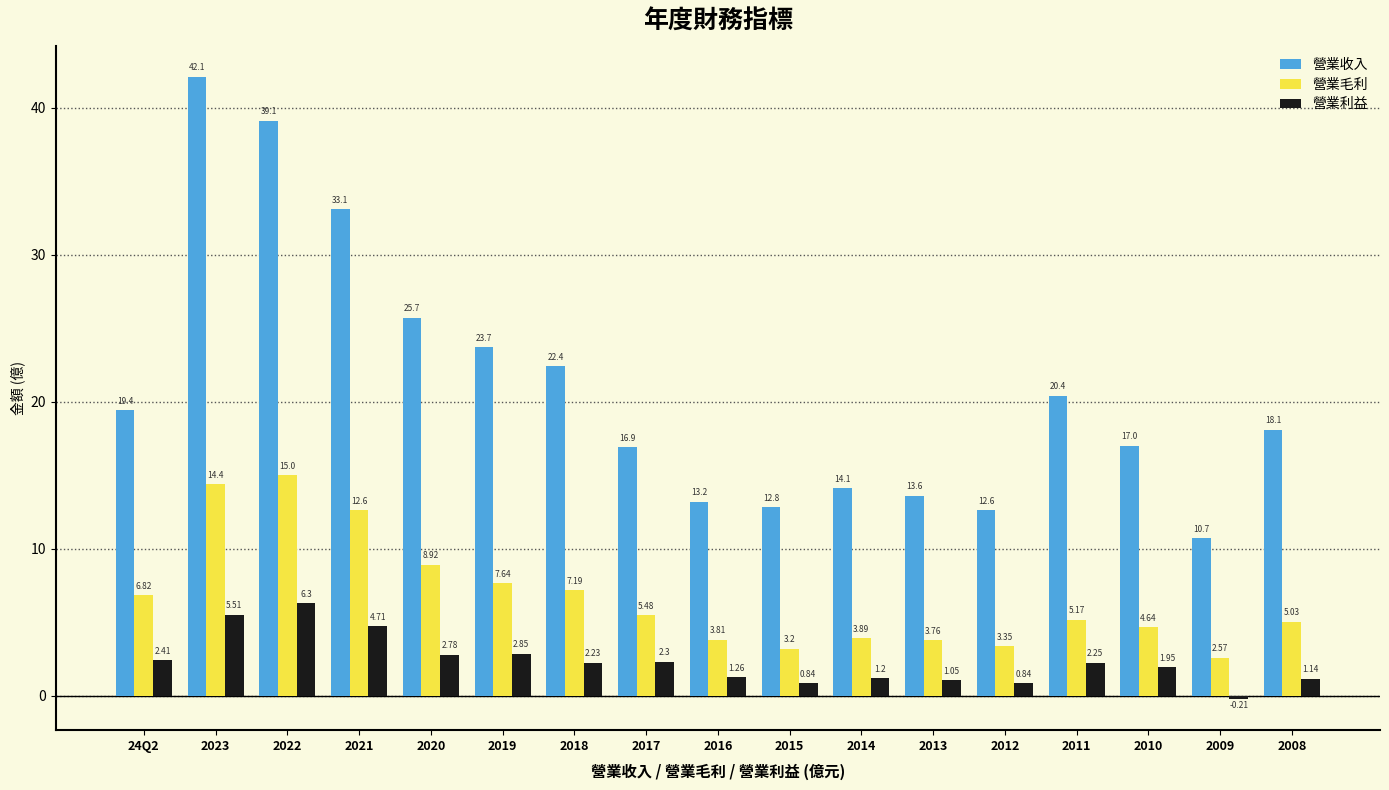

Which series has the largest total across all categories?

營業收入